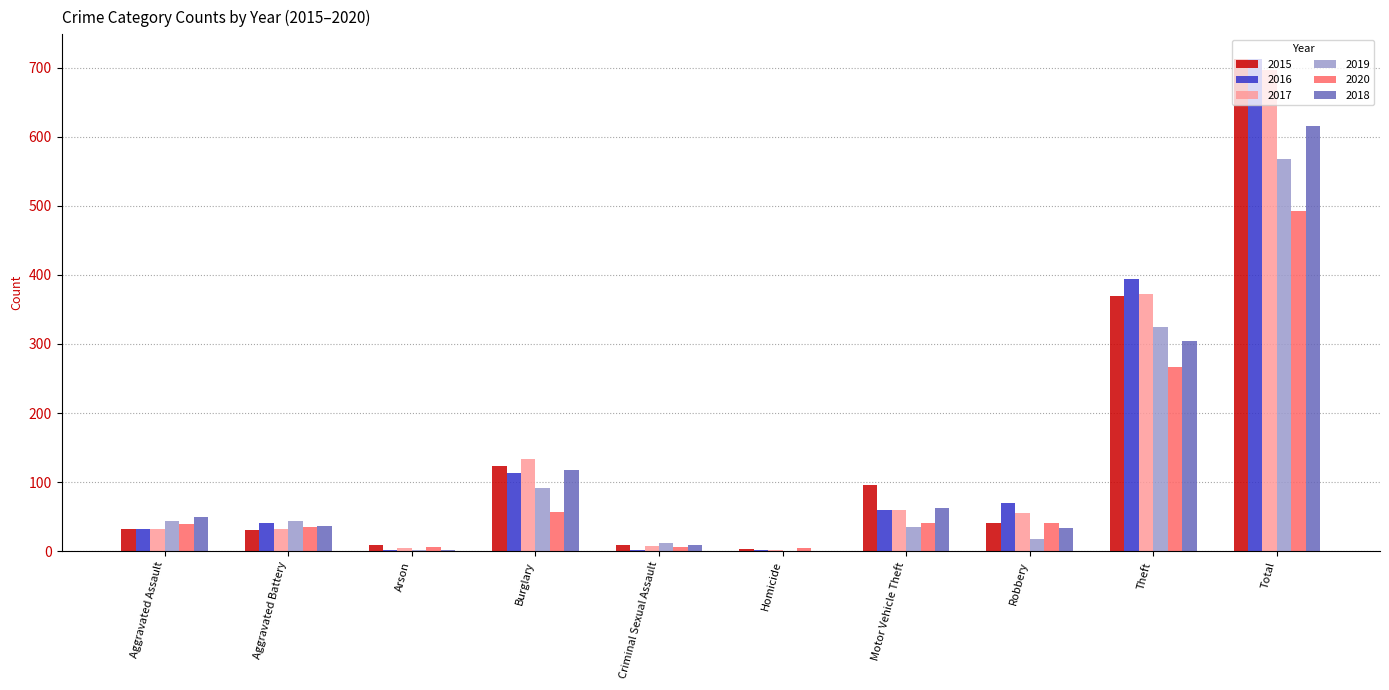

True or false: 2015 has a value of 16 at Robbery.

False